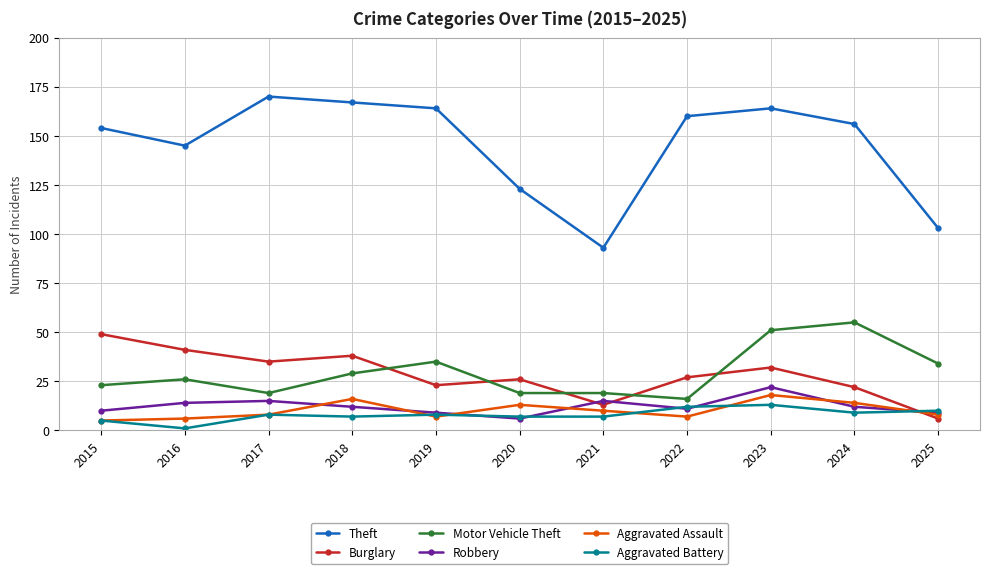

Which series changed the most between 2017 and 2018?

Motor Vehicle Theft